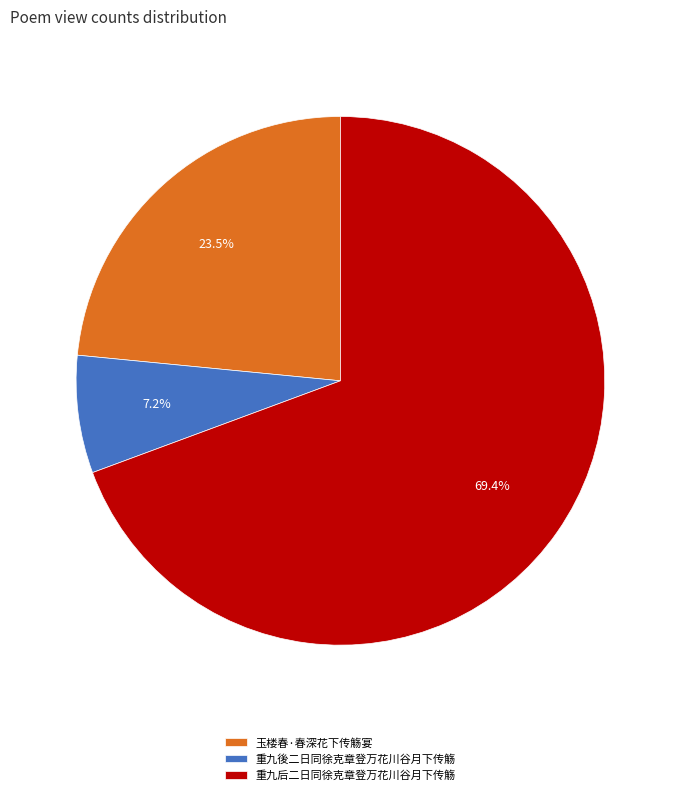

The 重九后二日同徐克章登万花川谷月下传觞 slice represents 69% of the pie. True or false?

True